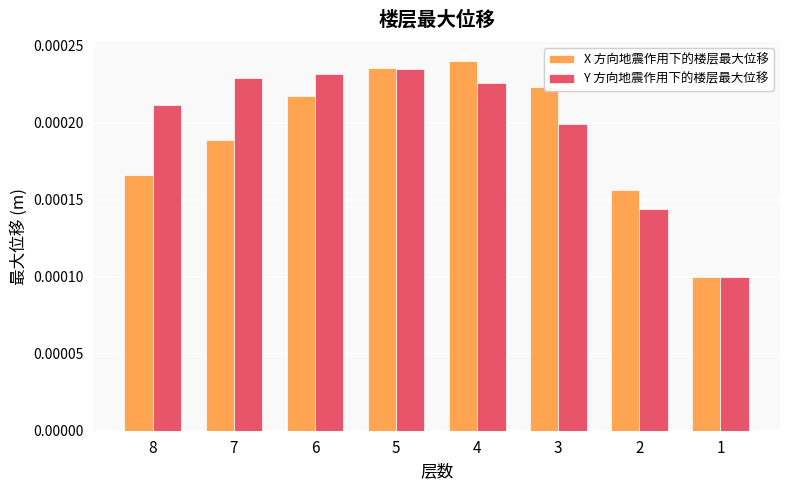

Is the value of X 方向地震作用下的楼层最大位移 at 5 greater than the value of Y 方向地震作用下的楼层最大位移 at 1?

Yes